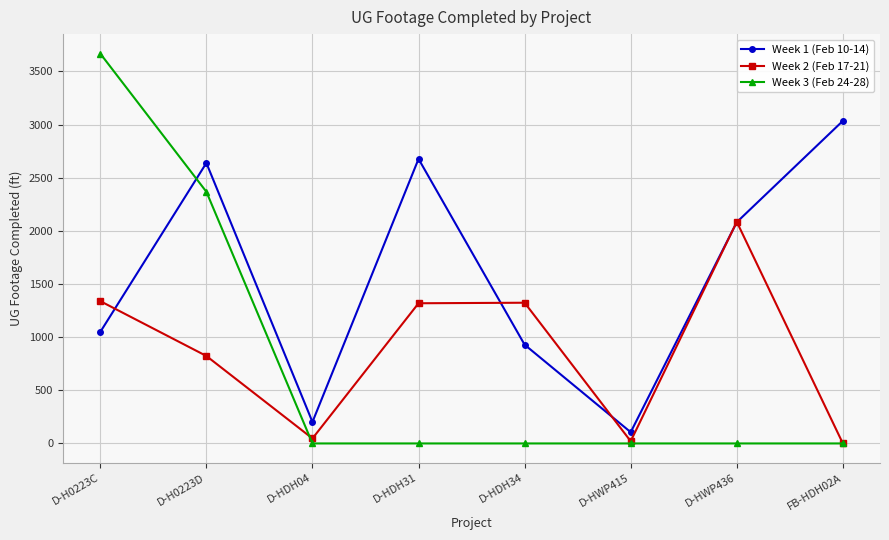

What position from the left is D-H0223C?

1